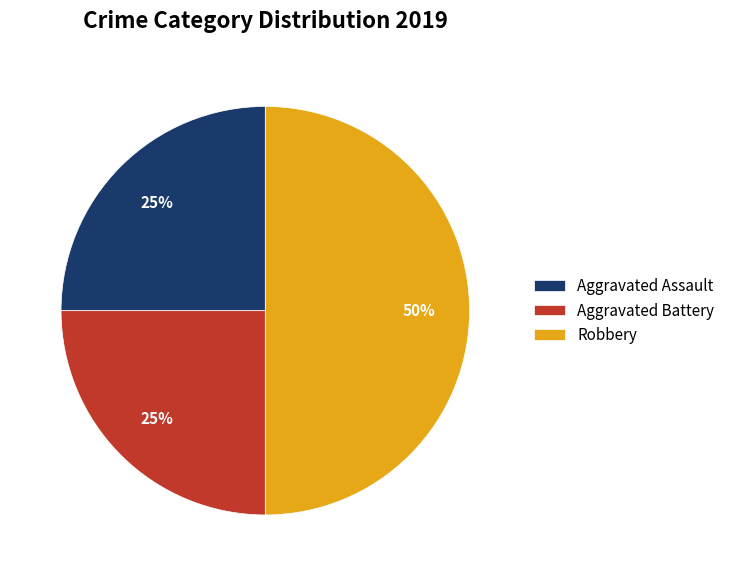

Does Aggravated Battery account for over 50% of the chart?

No